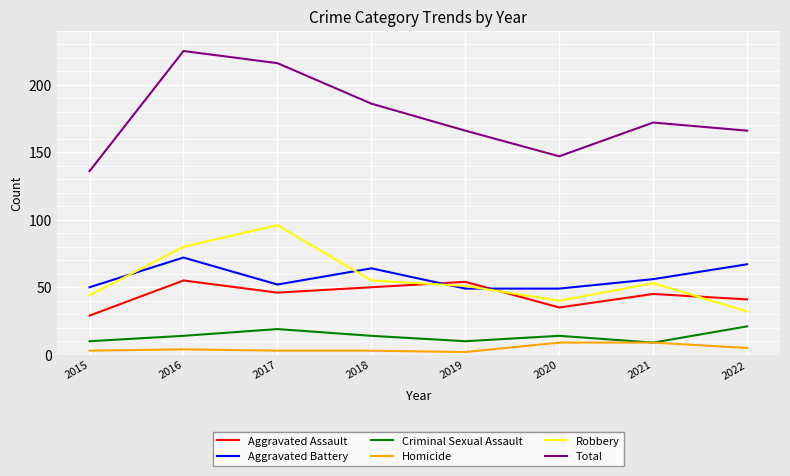

The Total series shows 166 at 2019. True or false?

True